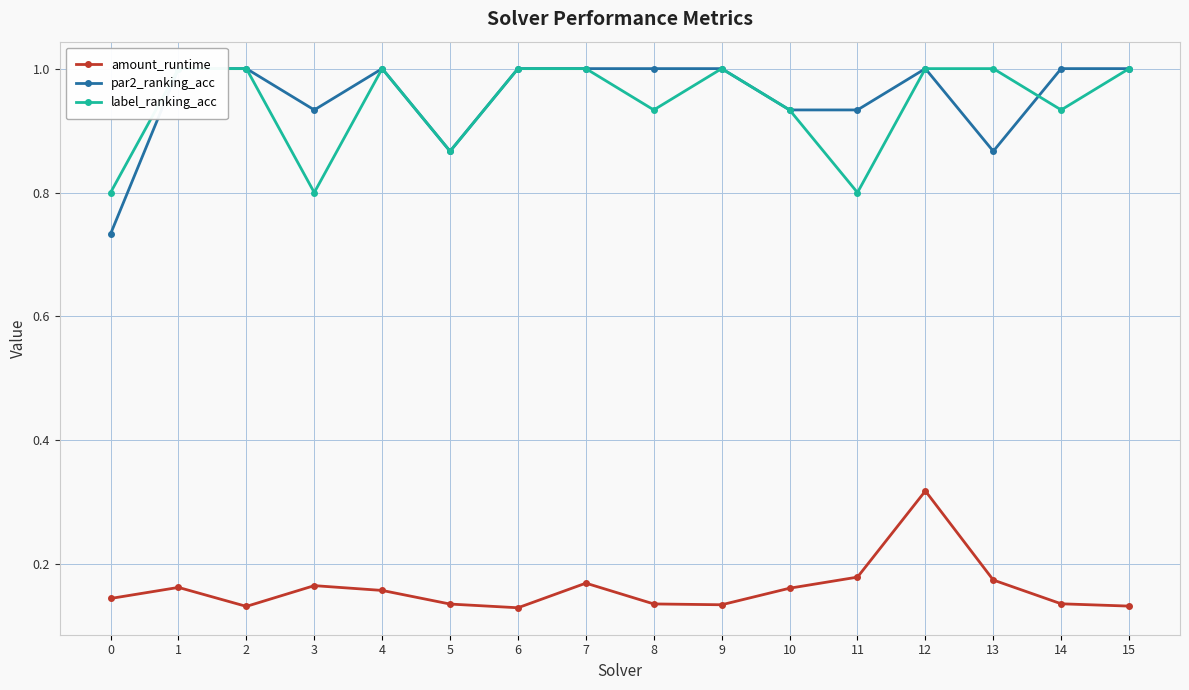

What are all the series names shown in the legend?

amount_runtime, par2_ranking_acc, label_ranking_acc